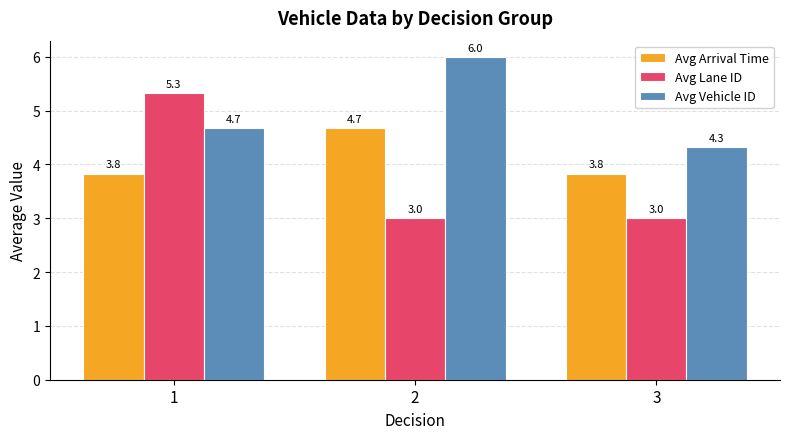

Reading left to right, list all the values displayed in this chart.

Avg Arrival Time: 3.8	4.7	3.8
Avg Lane ID: 5.3	3.0	3.0
Avg Vehicle ID: 4.7	6.0	4.3